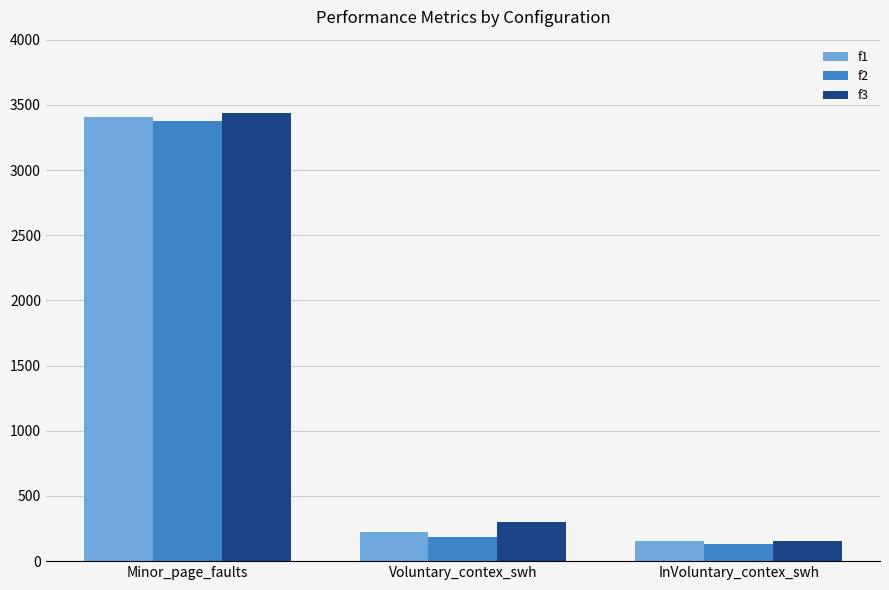

List the series in order of their overall mean, lowest first.

f2, f1, f3